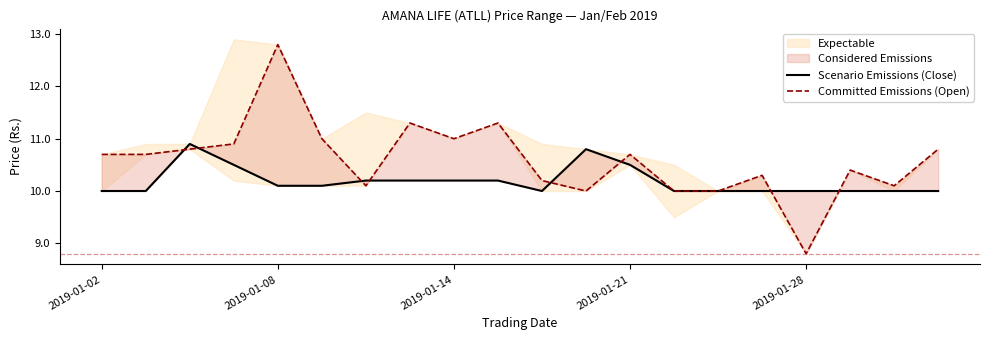

What is the smallest value displayed?

8.8